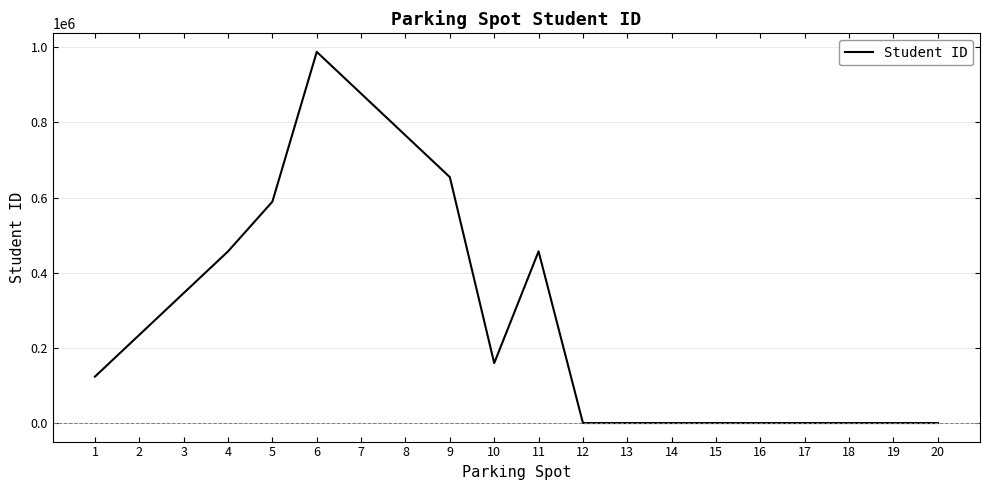

What is the change in value from 4 to 14?

-456789